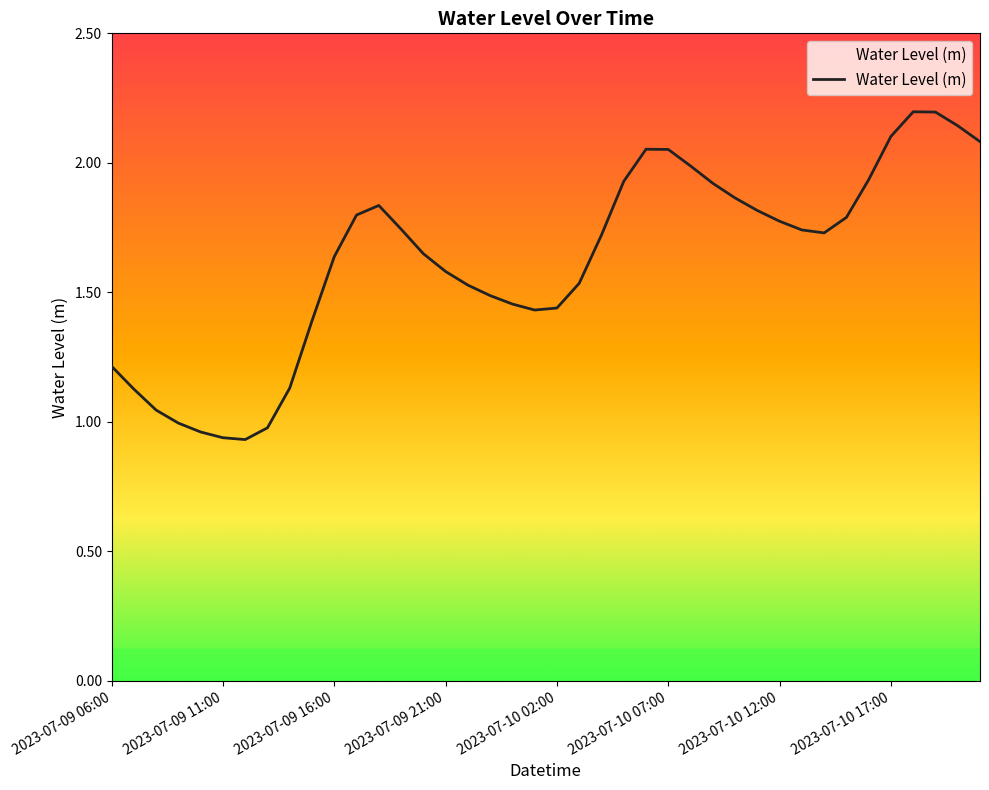

What is the difference between the maximum and minimum values?

1.3